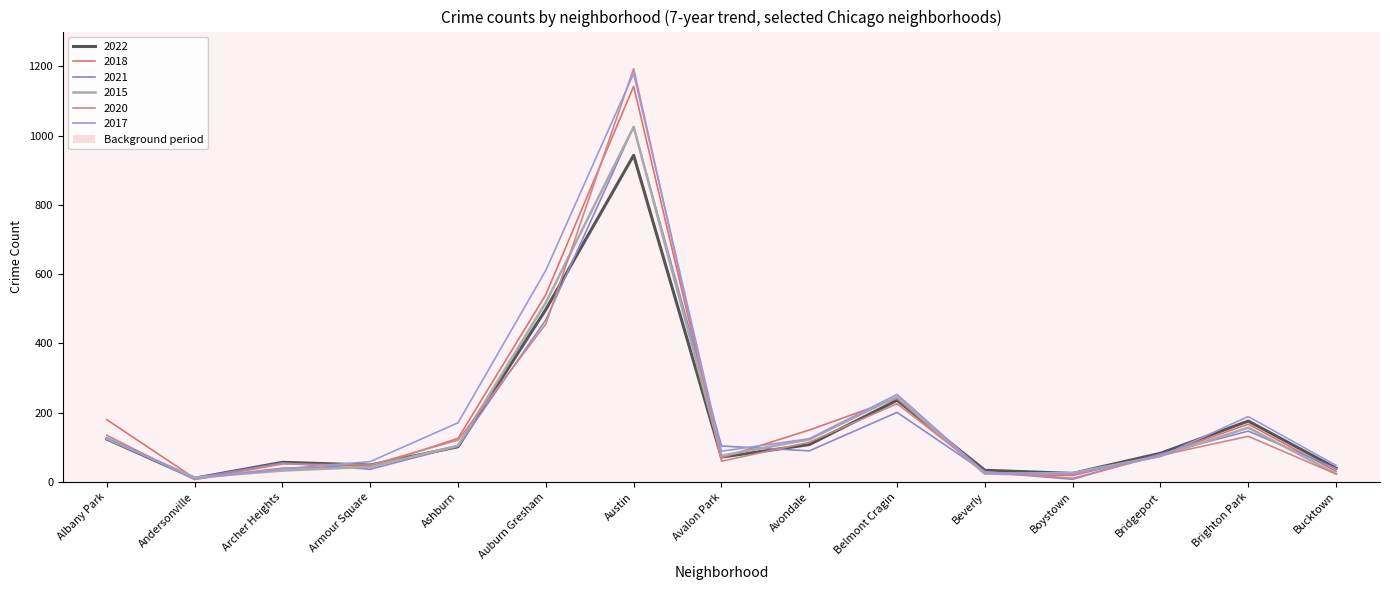

Where is the first local minimum for 2021?

Andersonville